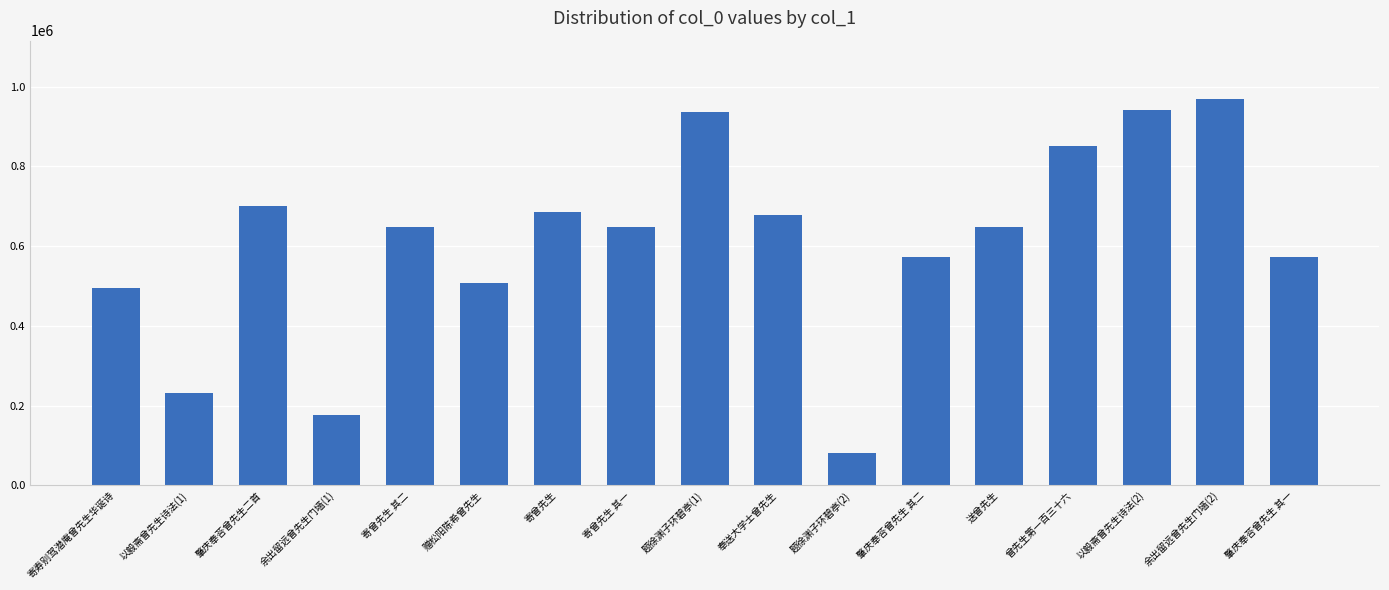

Does the chart contain stacked bars?

No